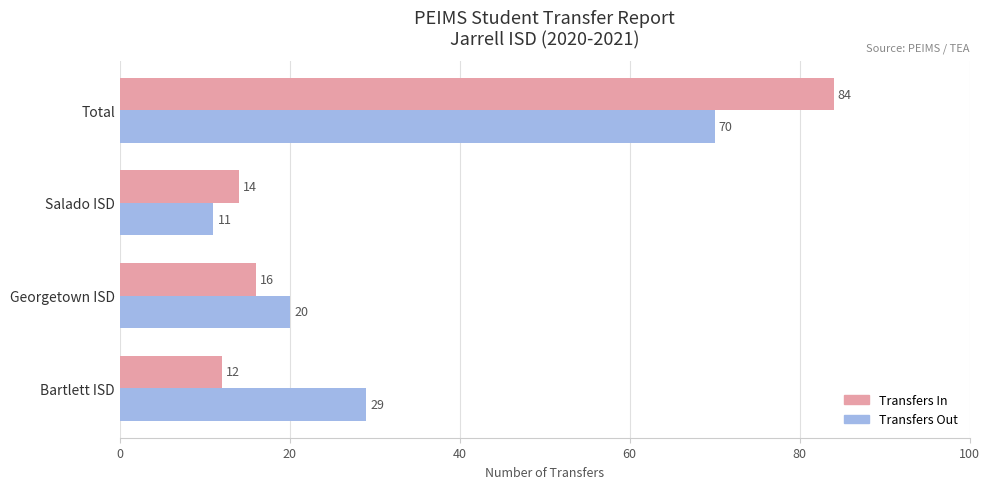

How many data points in Transfers In are less than 16?

2